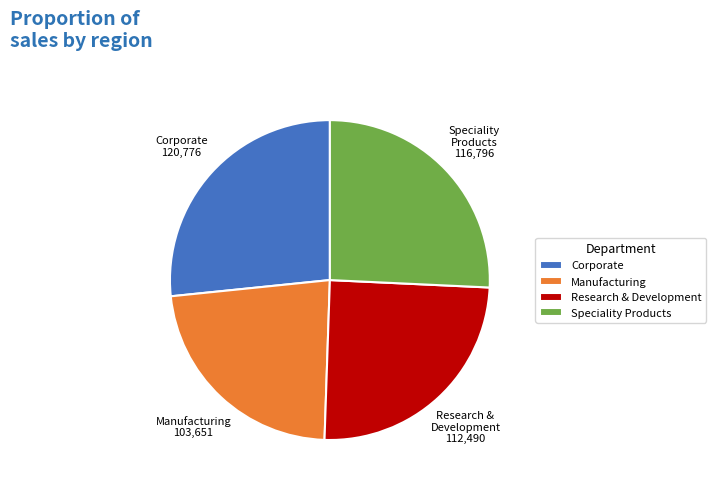

True or false: Speciality Products accounts for 26% of the total.

True